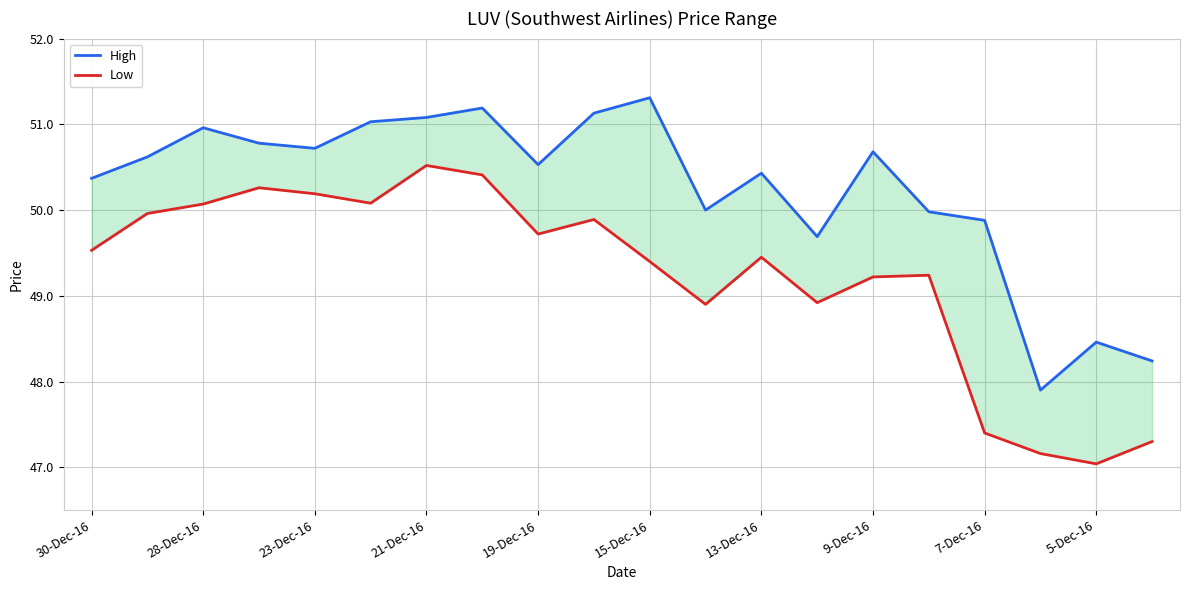

Between 17 and 19, which series saw the biggest shift?

High